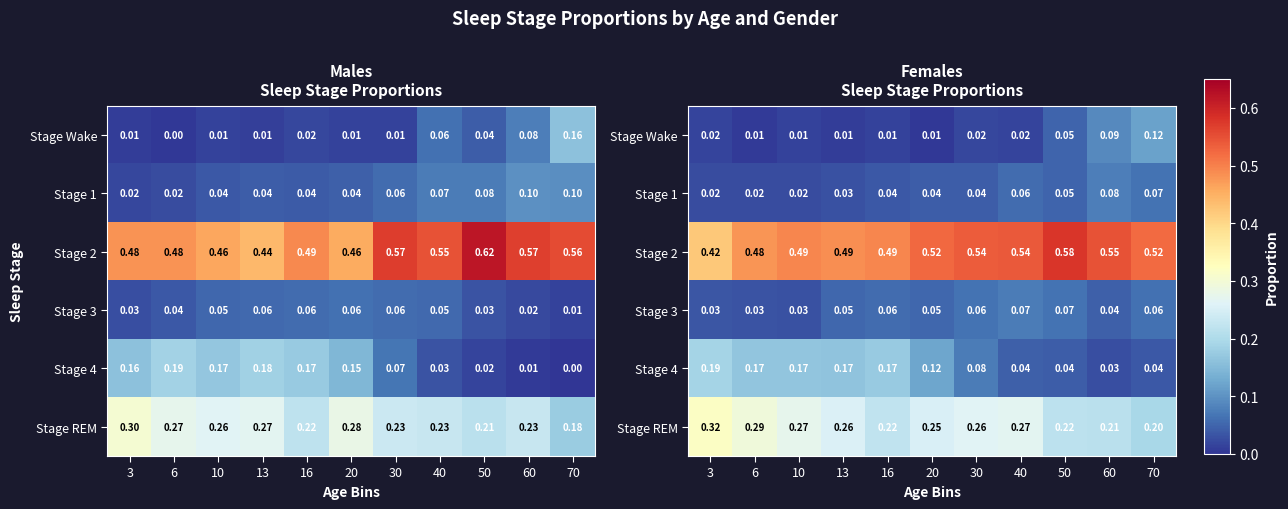

What is the difference between the Stage Wake values at 13 and 70?

0.1